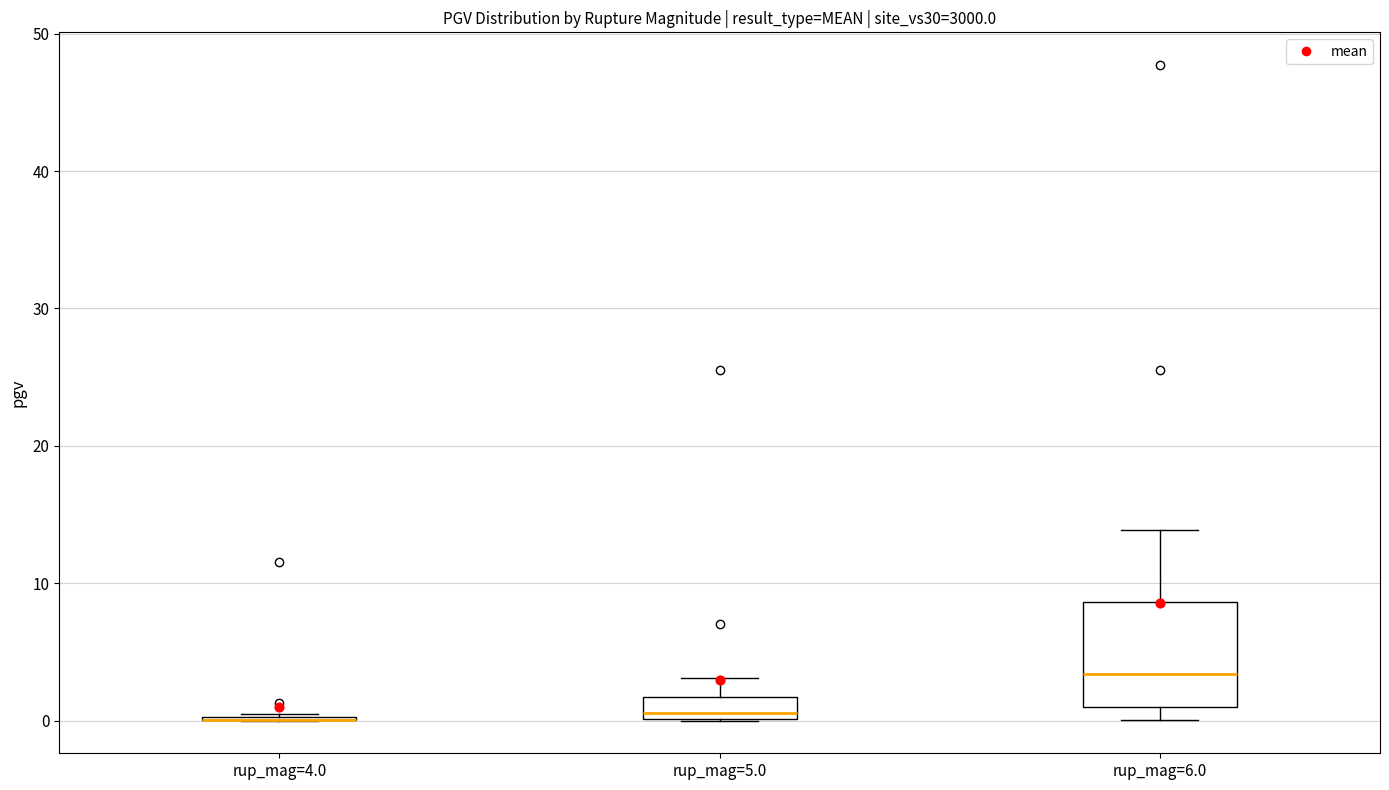

Reading left to right, read every box against the y-axis: the position of its median line, the range the box covers, and the ends of its whiskers. The values are not printed on the chart, so give them approximately, as read against the axis.

rup_mag=4.0: box collapsed to a line at 0, whiskers 0 to 0
rup_mag=5.0: median 1, box 0 to 2, whiskers 0 to 3
rup_mag=6.0: median 3, box 1 to 9, whiskers 0 to 14